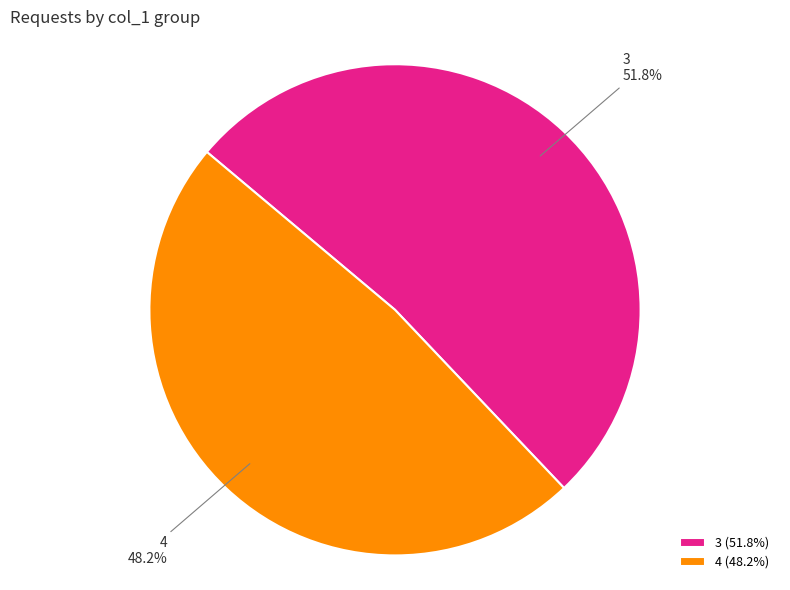

What portion of the pie excludes 4?

51.8%